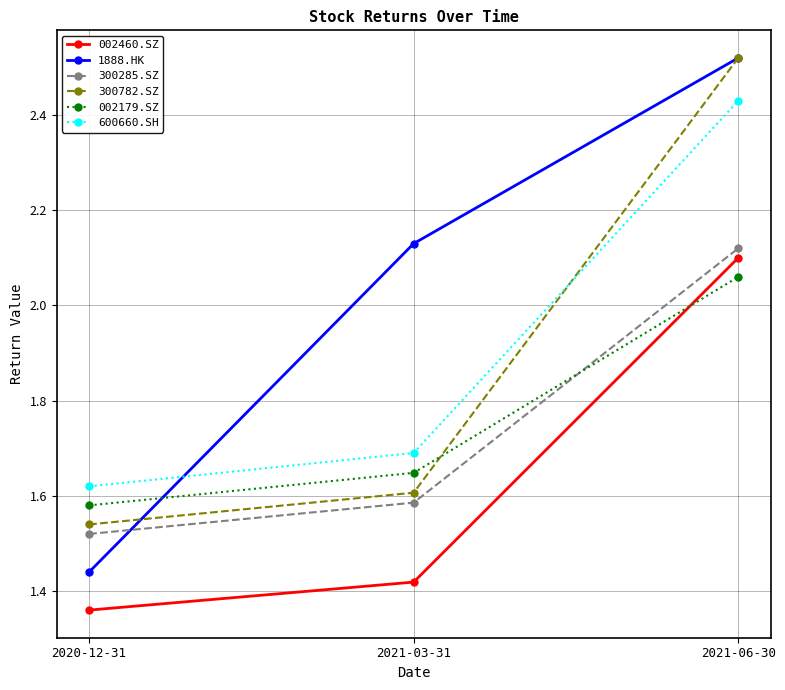

What is the difference between the maximum and second lowest values in the 300285.SZ series?

0.5